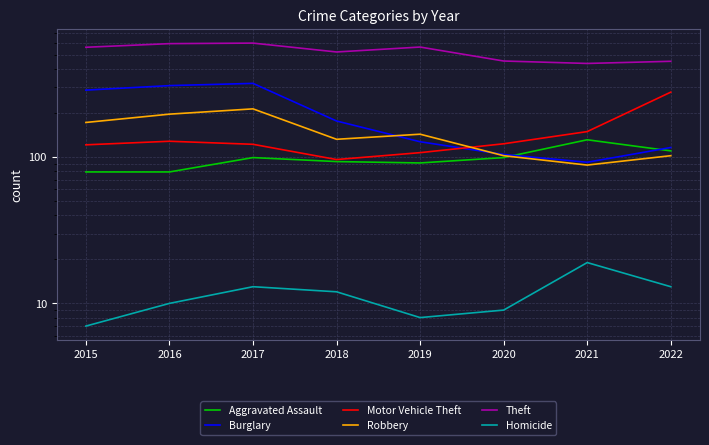

What is the difference between the highest and lowest values at 2018?

509